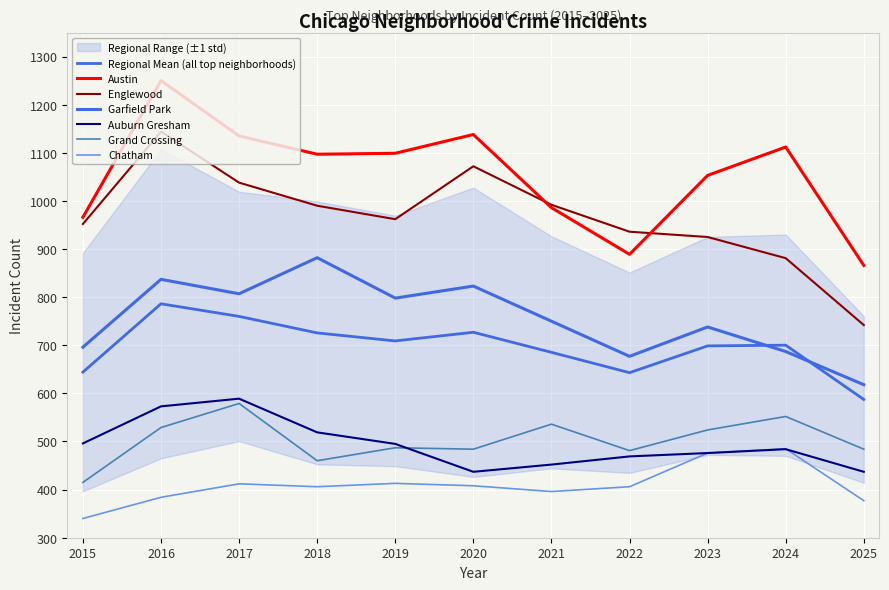

What is the value of the Auburn Gresham point at the 4th from the left?

519